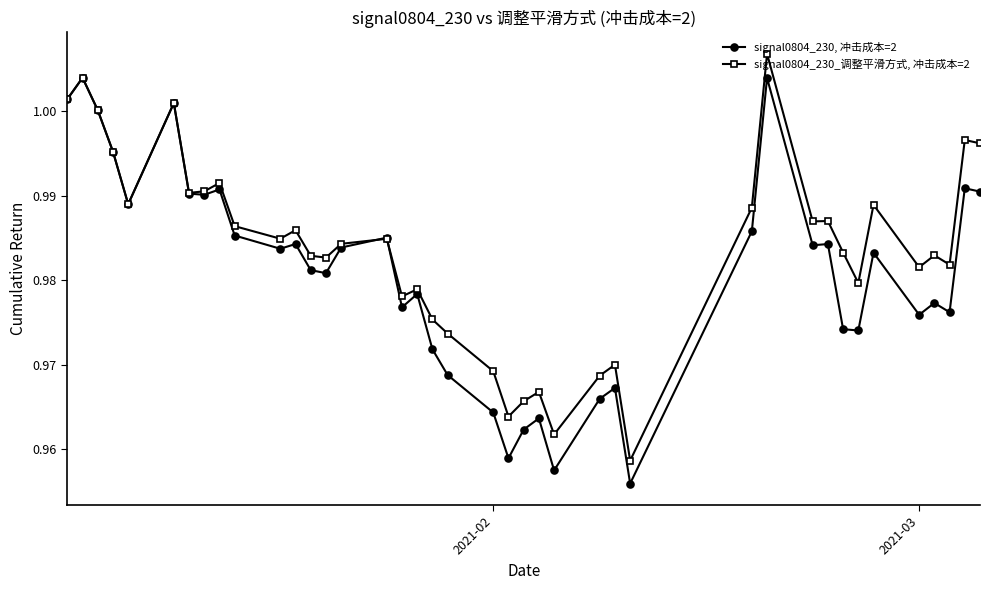

List the series in order of their overall mean, lowest first.

signal0804_230, 冲击成本=2, signal0804_230_调整平滑方式, 冲击成本=2